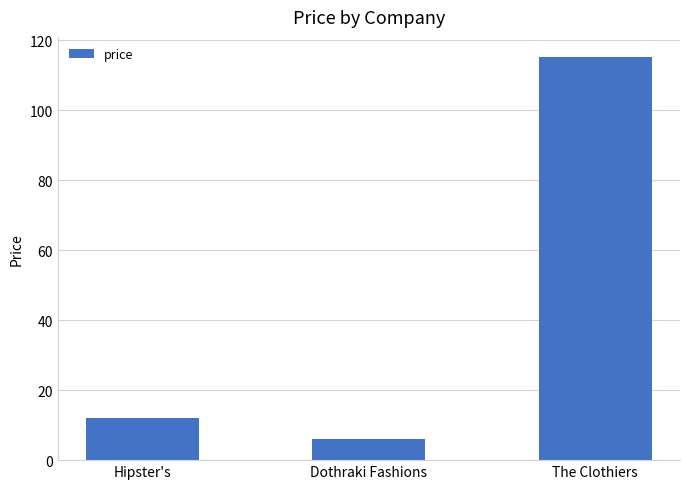

The chart shows a value of 115.2 at The Clothiers. True or false?

True